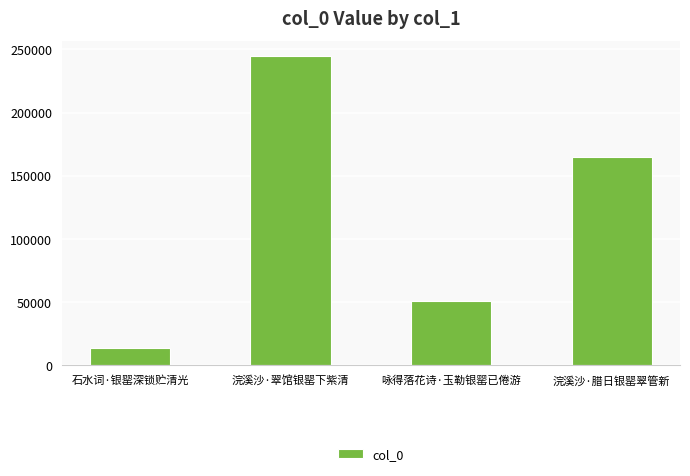

How many series are shown in this chart?

1